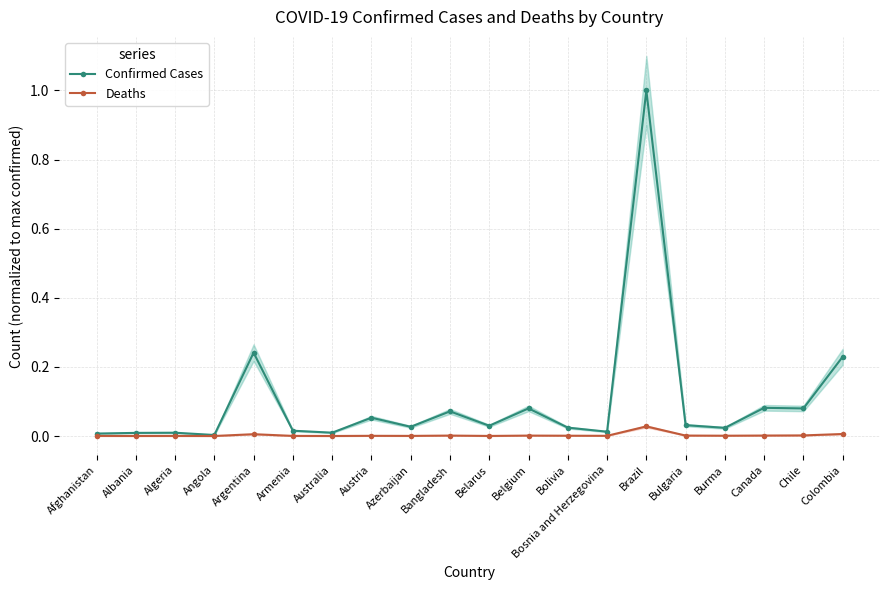

True or false: Confirmed Cases has a value of 0.0 at Azerbaijan.

False